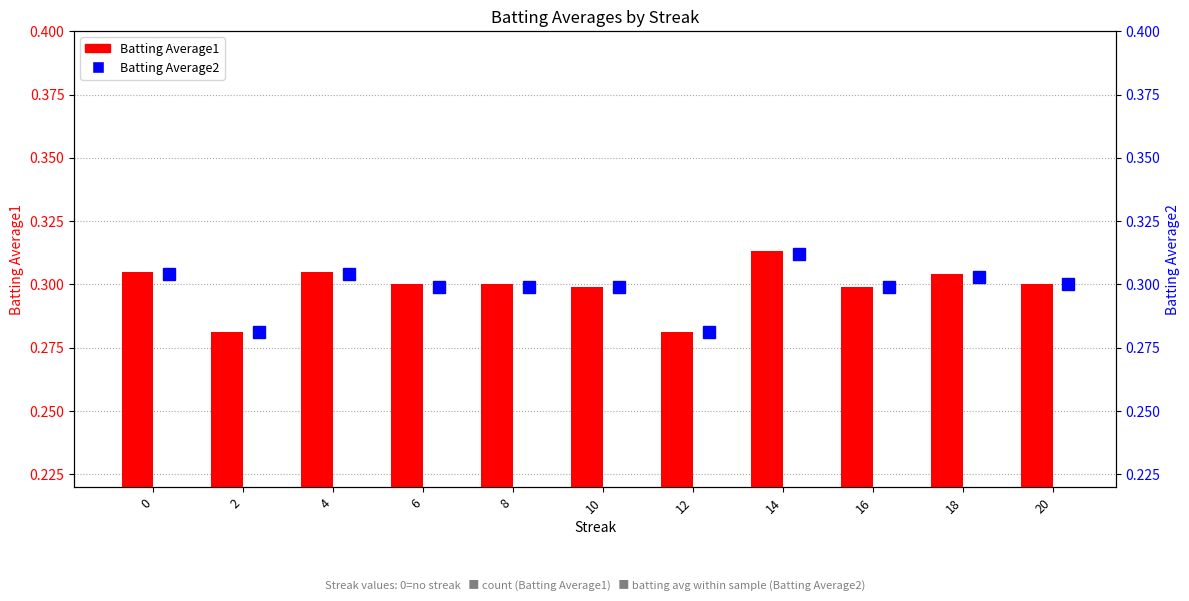

What is the maximum value shown in the chart?

0.3